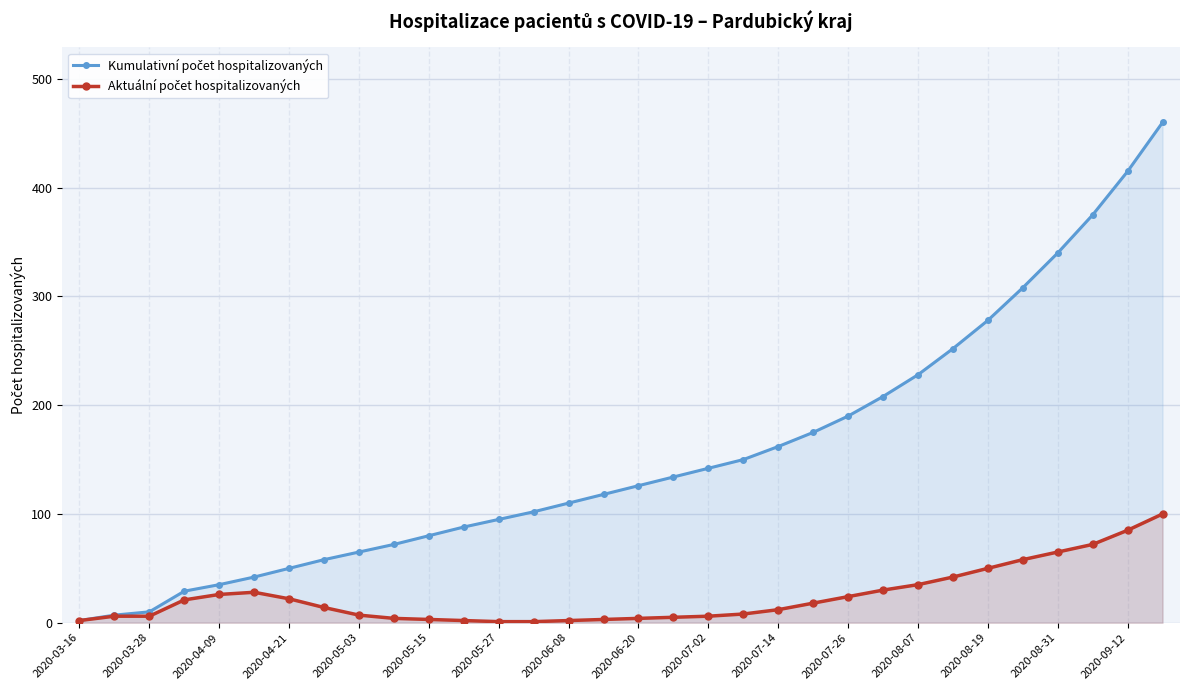

What is the total value across all series at 2020-09-12?

500